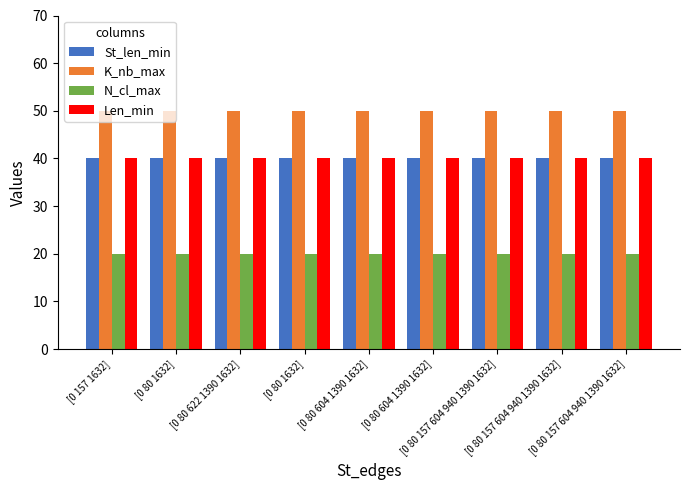

What is the average value of the Len_min series?

40